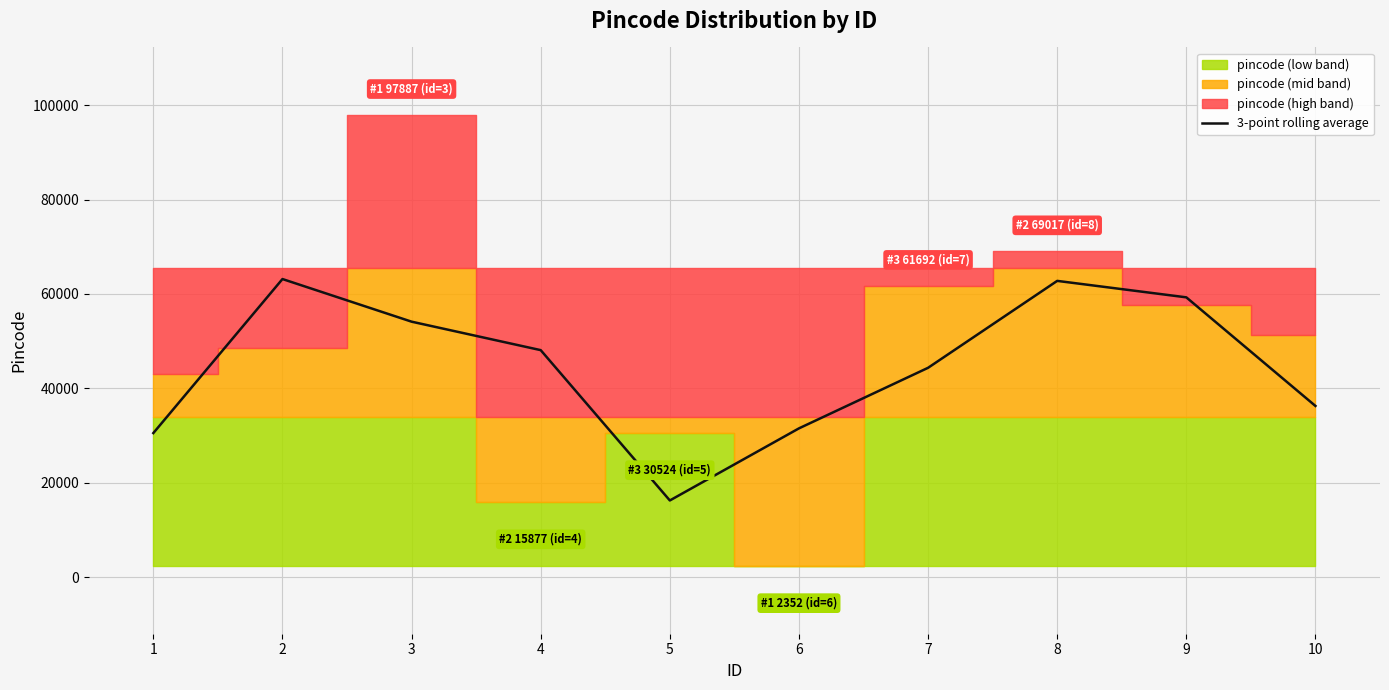

Rank the categories by value from highest to lowest.

2, 8, 9, 3, 4, 7, 10, 6, 1, 5